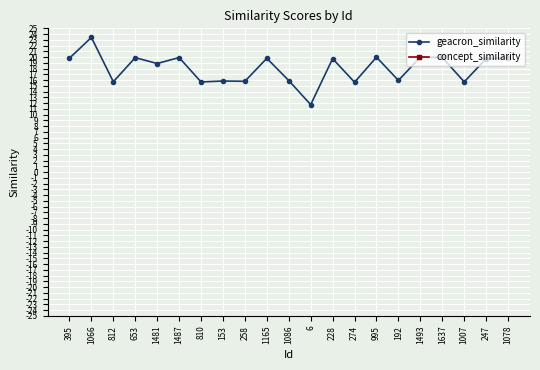

At which label does concept_similarity reach its peak?

395